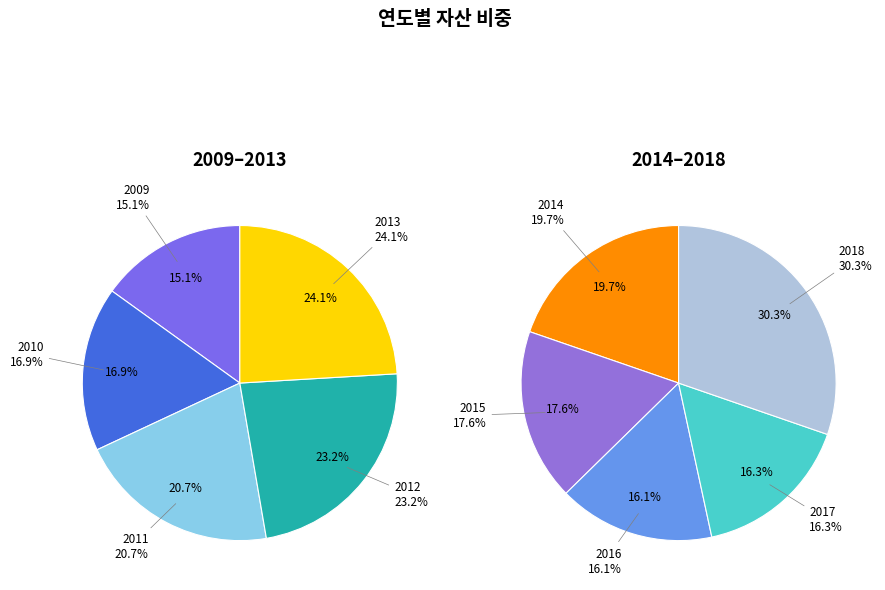

Which category has the biggest portion of the pie?

2018